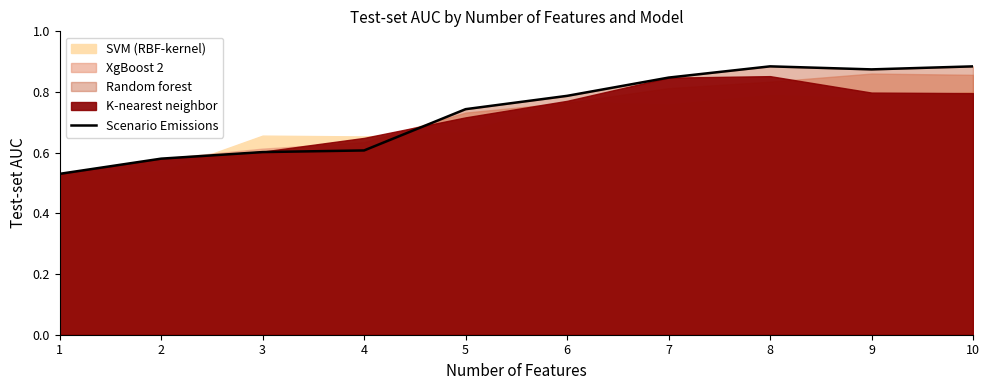

At which category does the chart reach its minimum across all series?

1